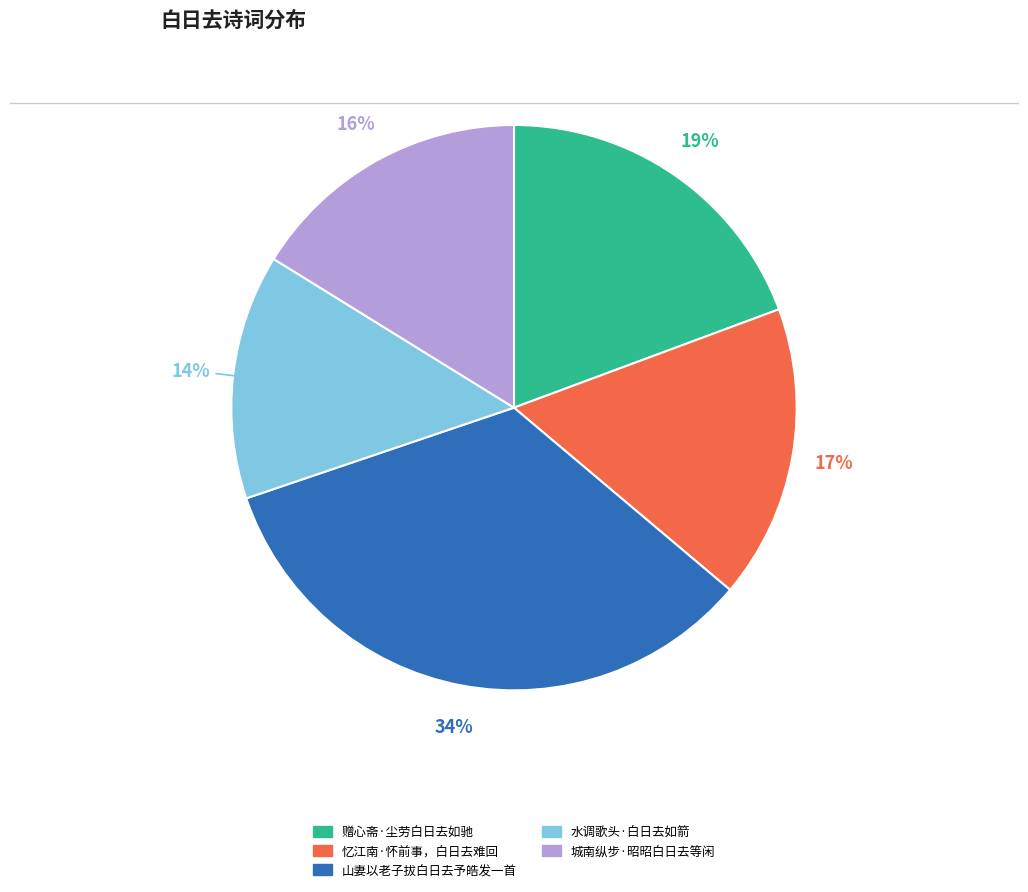

Is there any slice that represents more than half of the pie?

No